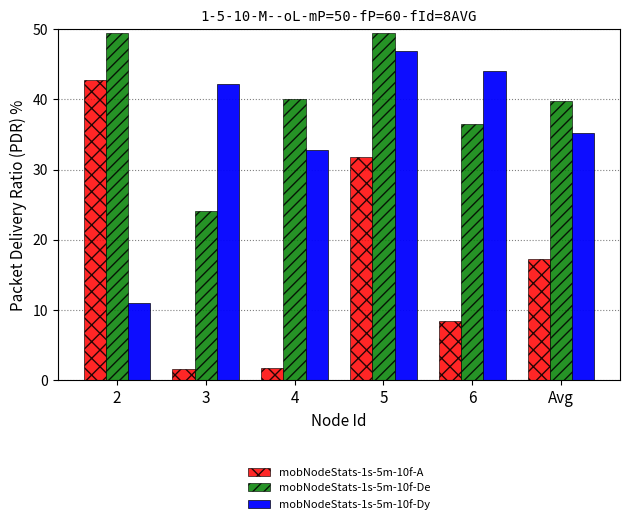

How many series are shown in this chart?

3